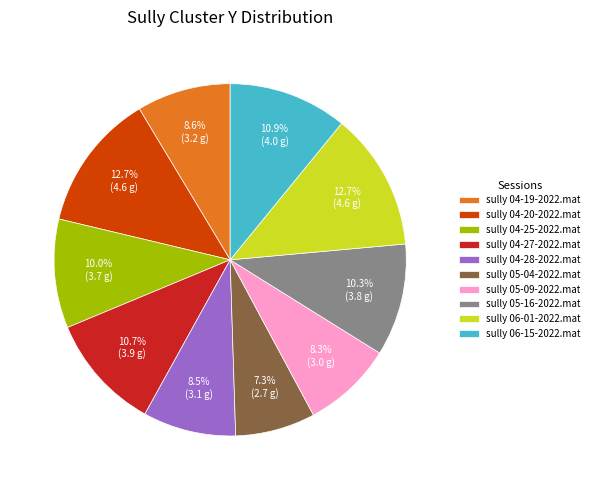

To the nearest percent, what is the combined percentage of sully 04-19-2022.mat and sully 05-04-2022.mat?

16%